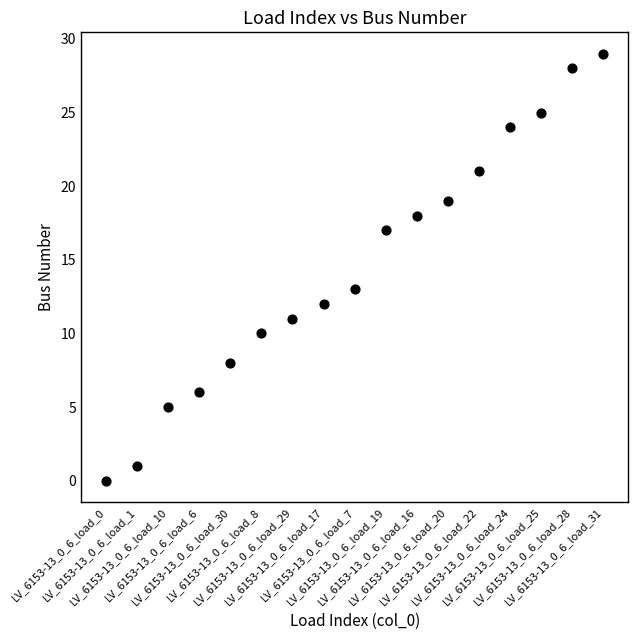

What is the range of Y values (max minus min)?

29